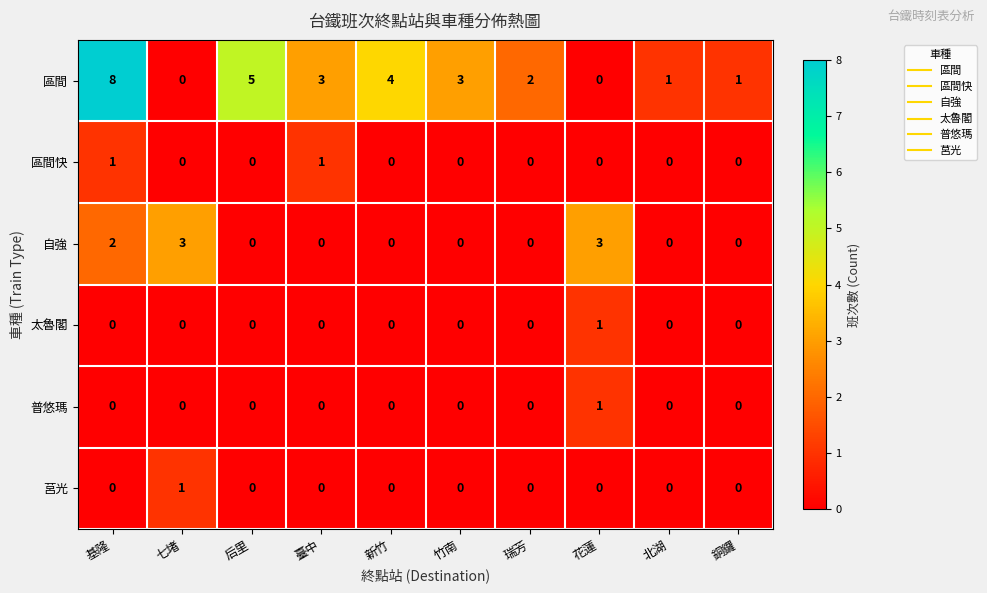

At which category is the sum across all series the highest?

基隆